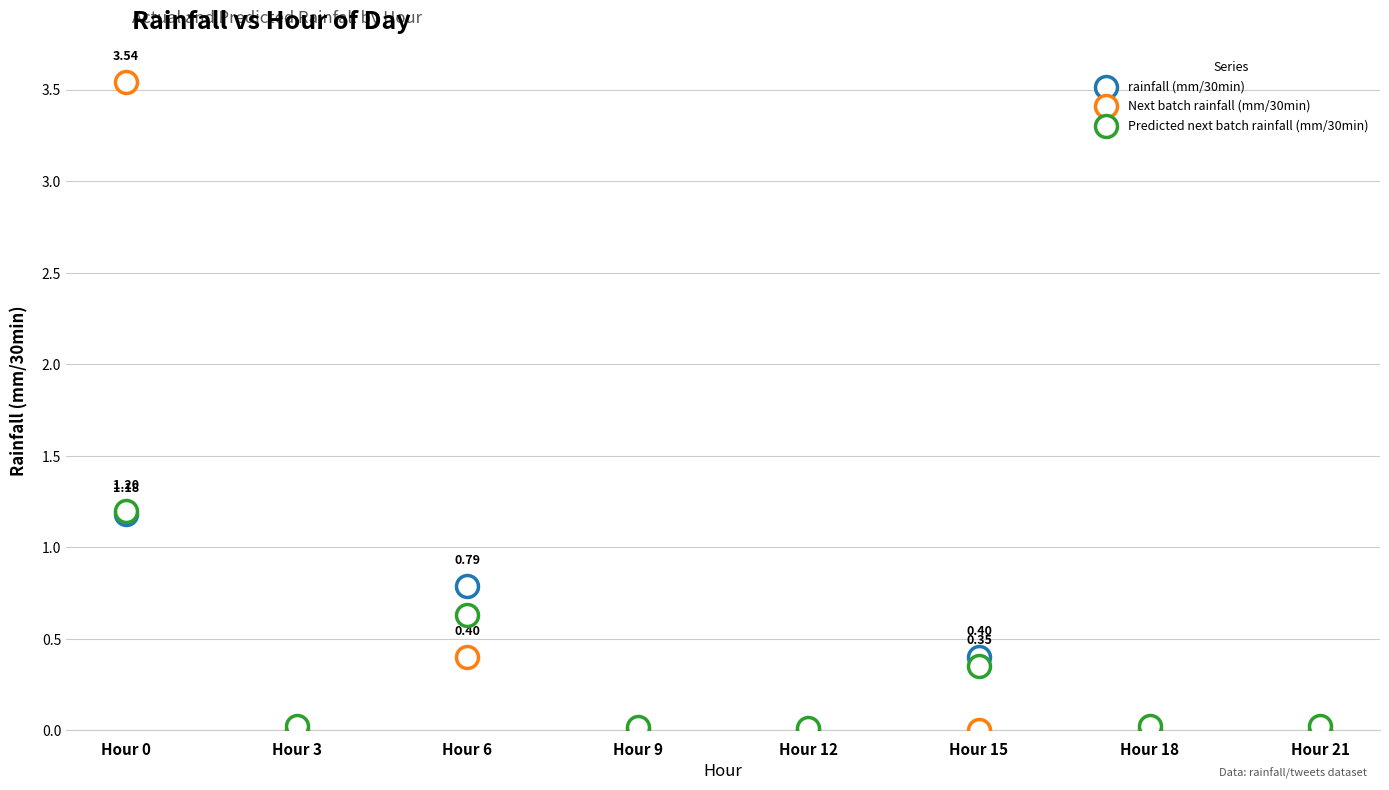

Which series has the largest Y range (max minus min)?

Next batch rainfall (mm/30min)